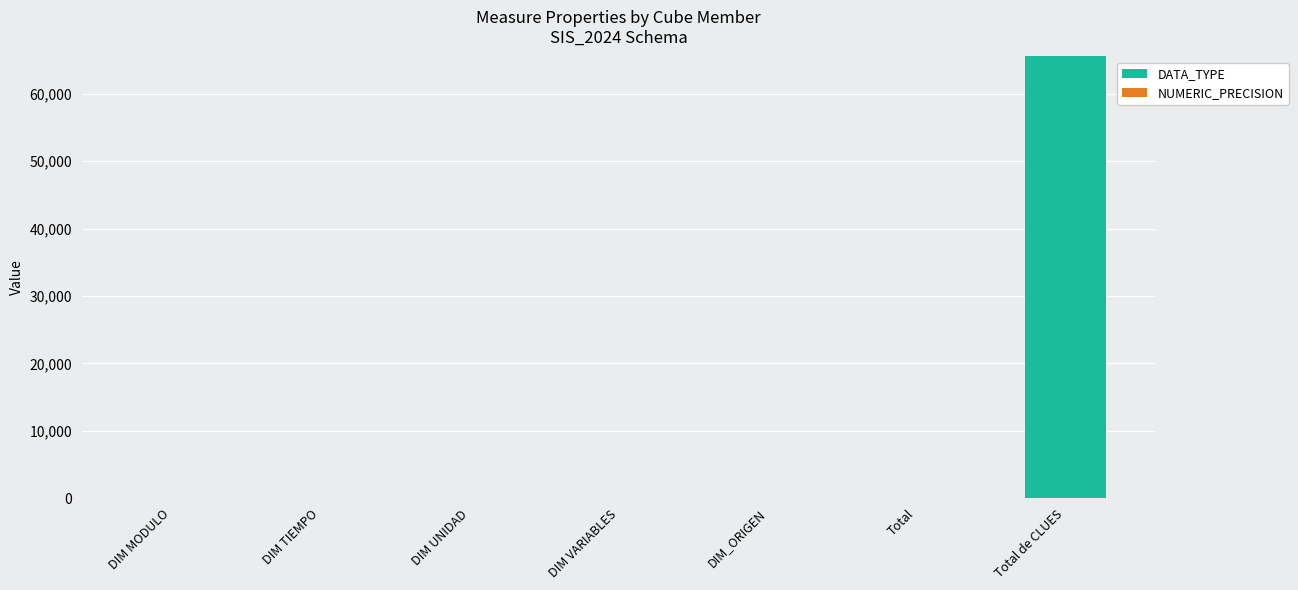

What is the maximum value for DATA_TYPE?

65535